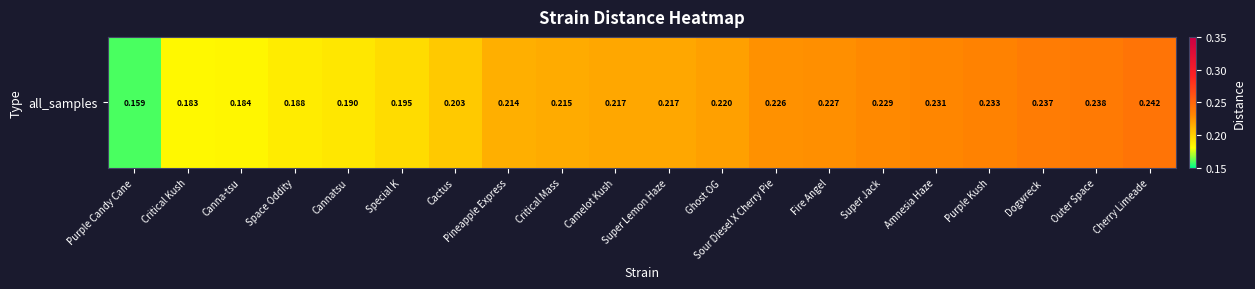

Reading right to left, extract all data points from this chart.

Cherry Limeade=0.2	Outer Space=0.2	Dogwreck=0.2	Purple Kush=0.2	Amnesia Haze=0.2	Super Jack=0.2	Fire Angel=0.2	Sour Diesel X Cherry Pie=0.2	Ghost OG=0.2	Super Lemon Haze=0.2	Camelot Kush=0.2	Critical Mass=0.2	Pineapple Express=0.2	Cactus=0.2	Special K=0.2	Cannatsu=0.2	Space Oddity=0.2	Canna-tsu=0.2	Critical Kush=0.2	Purple Candy Cane=0.2